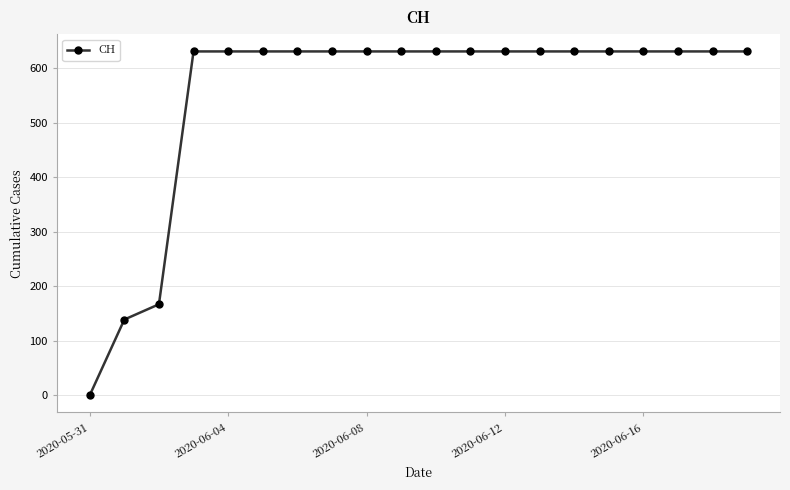

What is the difference between the maximum and second lowest values?

492